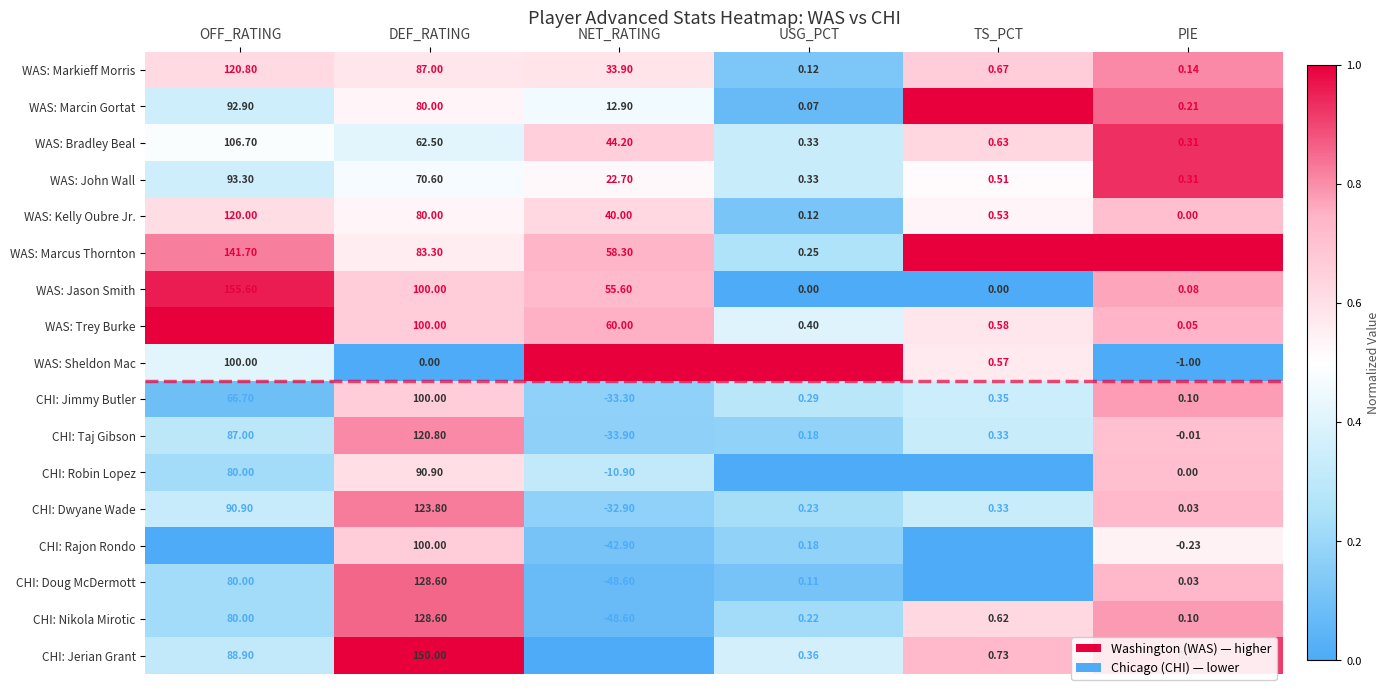

Where is CHI: Rajon Rondo nearest to the value 28?

USG_PCT